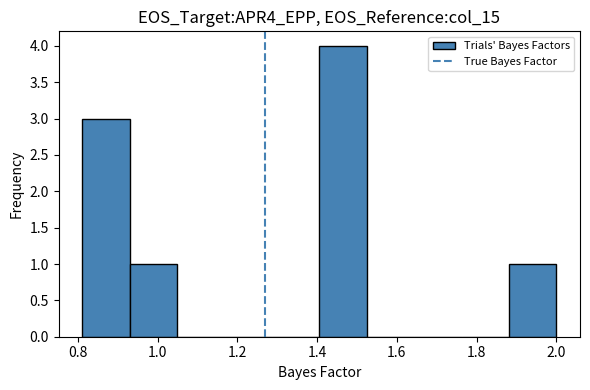

Over which range of the x-axis is the bar tallest?

1.40 to 1.52